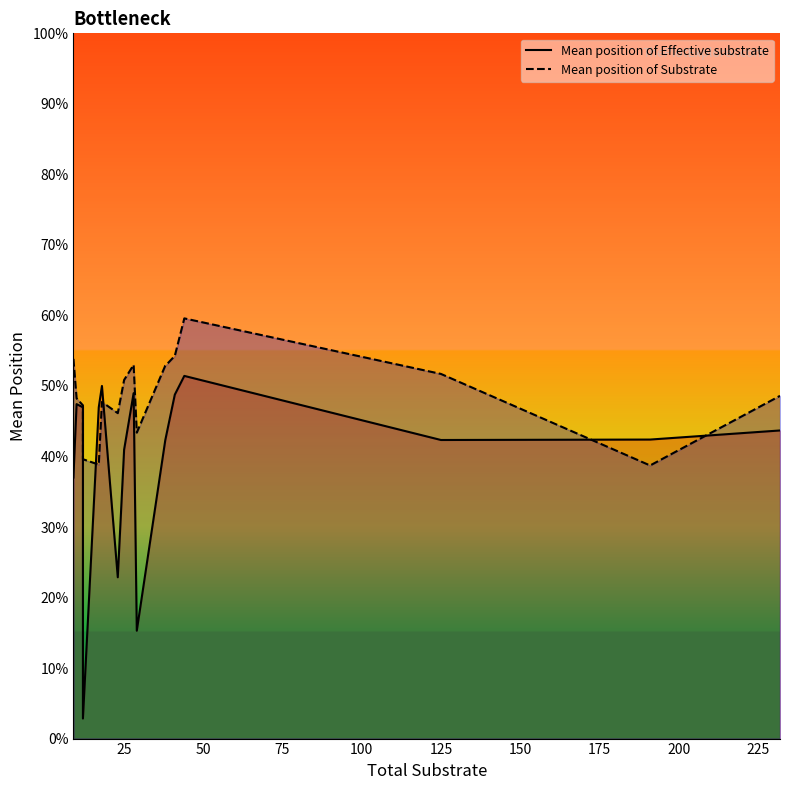

What is the average value of the Mean position of Effective substrate series?

0.4